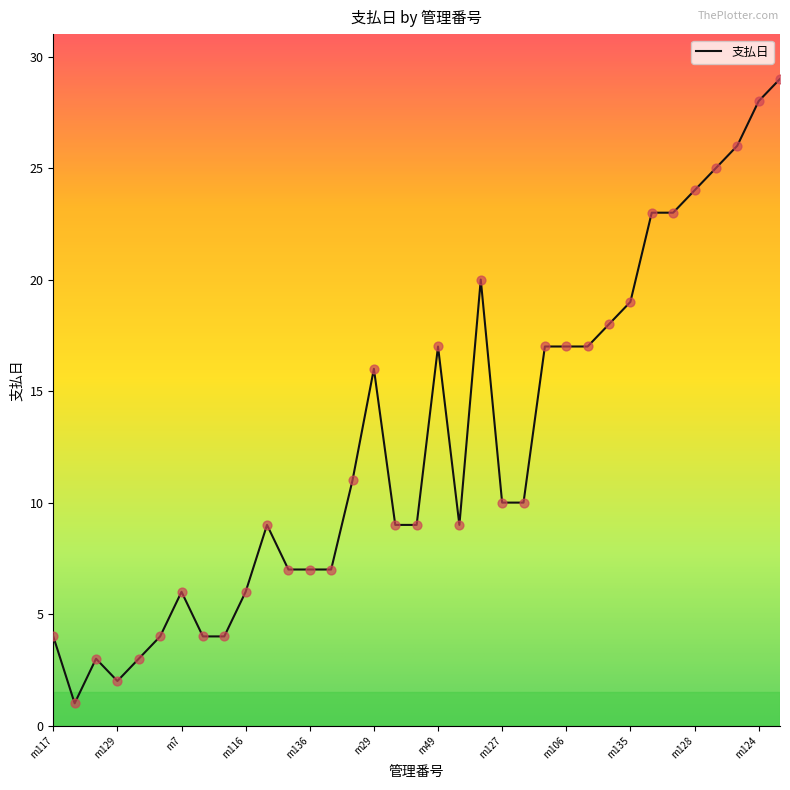

What is the difference between the maximum and minimum values?

28